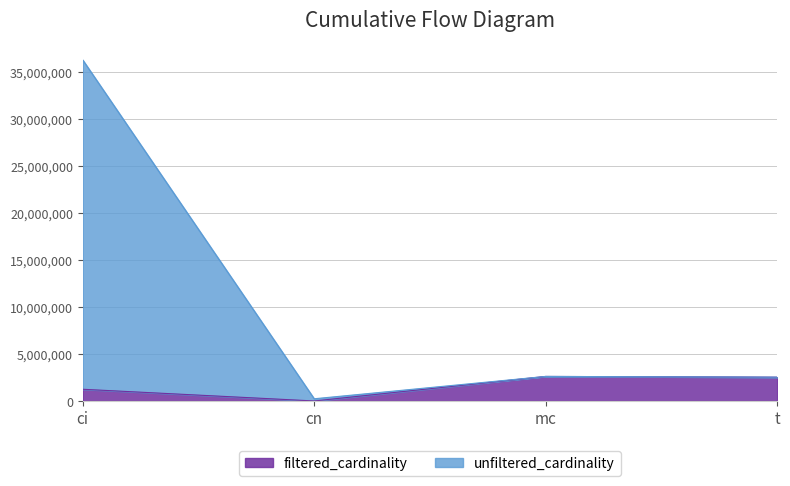

What is the sum of the filtered_cardinality values at cn and ci?

1244726